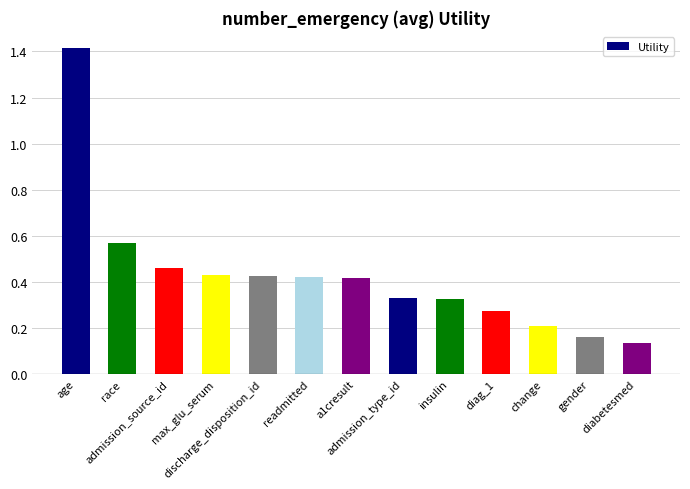

What is the difference between the maximum and minimum values?

1.3